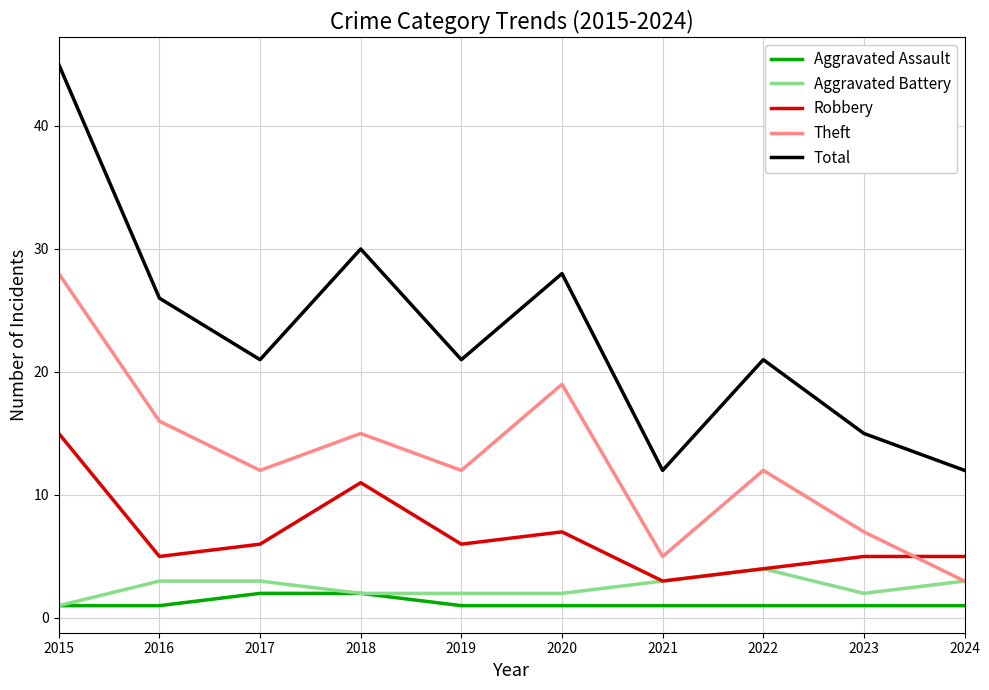

Count the number of categories in the chart.

10